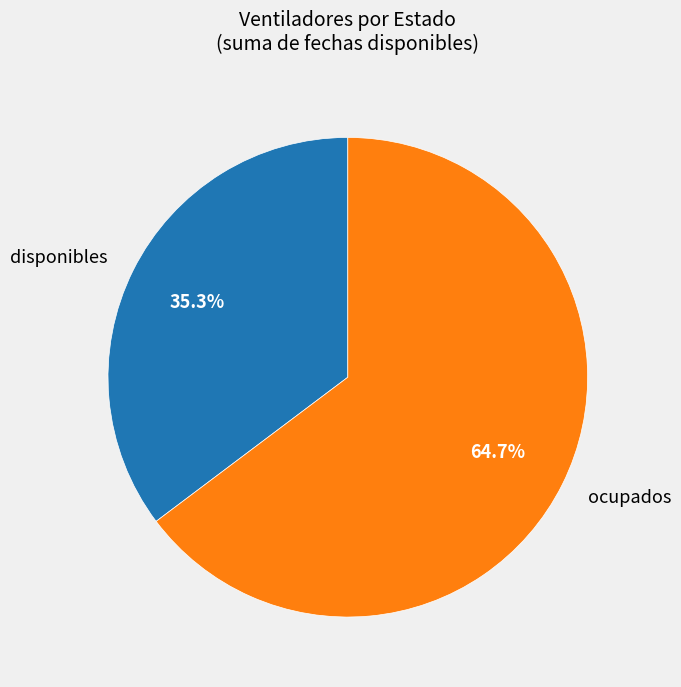

To the nearest percent, what is the combined percentage of ocupados and disponibles?

100%